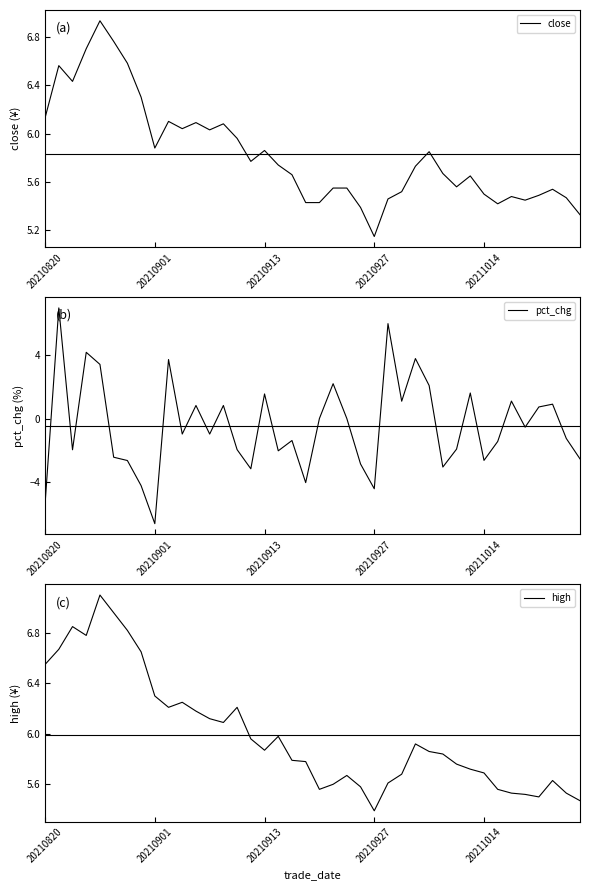

Which category has the lowest value in the close series?

20210927